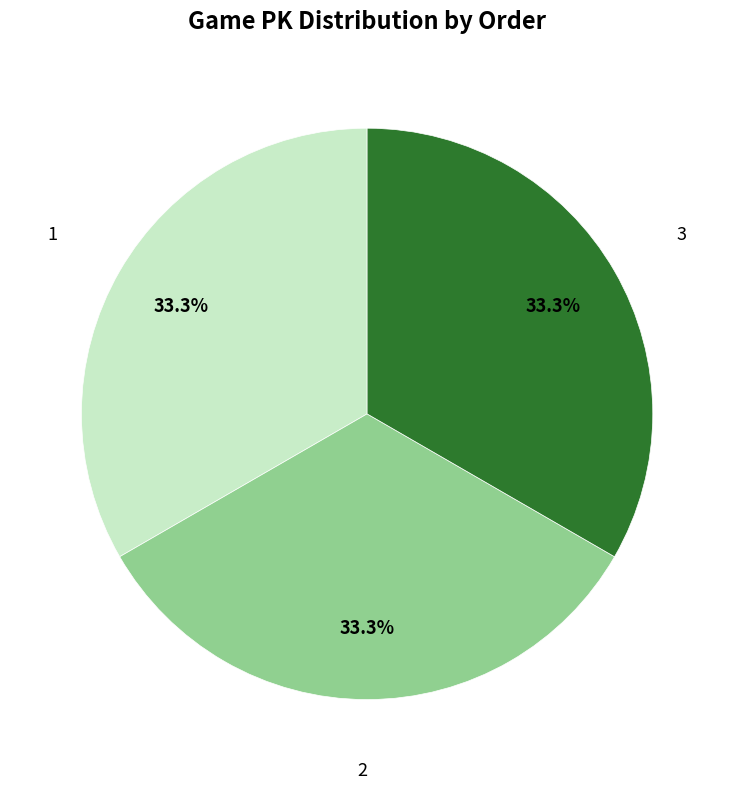

Combined, do 2 and 3 account for over 50%?

Yes